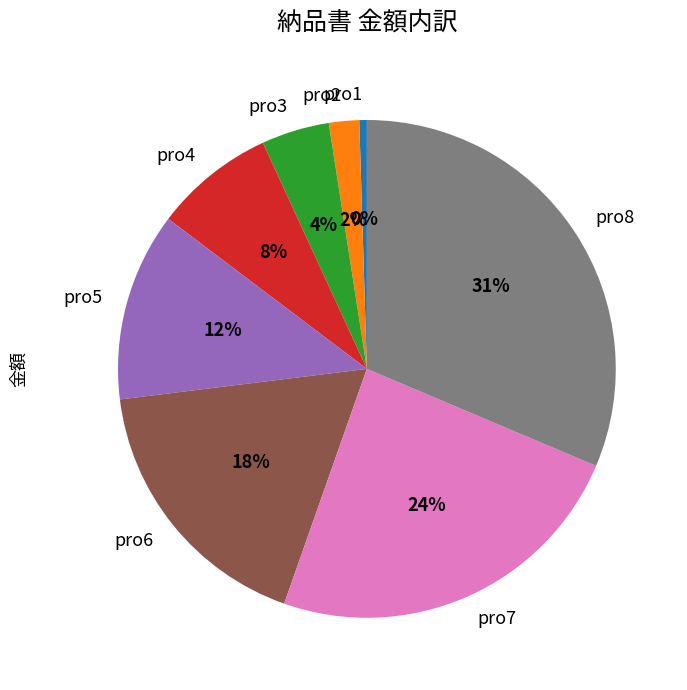

To the nearest percent, what is the average slice percentage?

12%